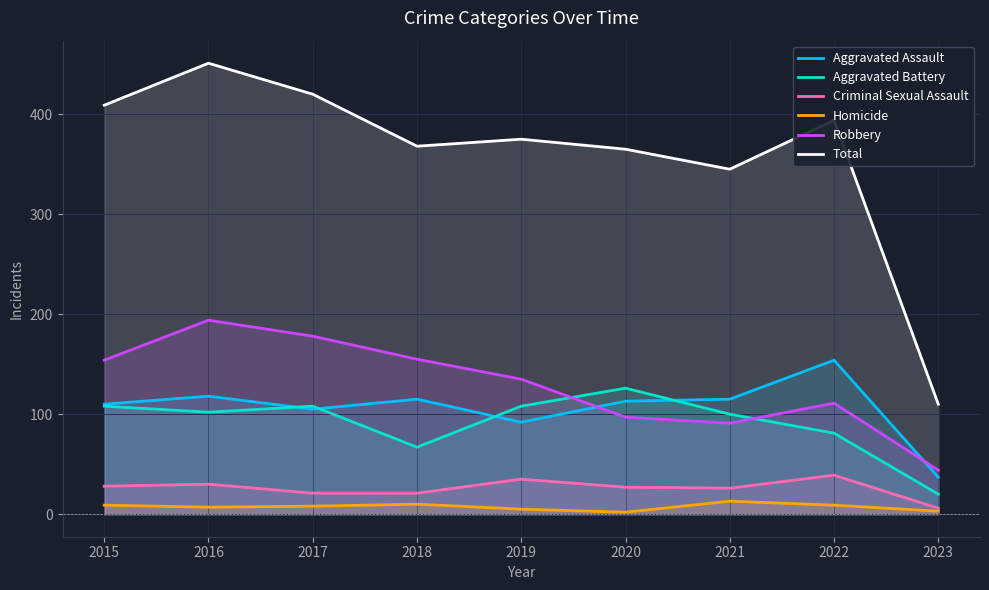

What is the spread (max minus min) of values at 2020?

363